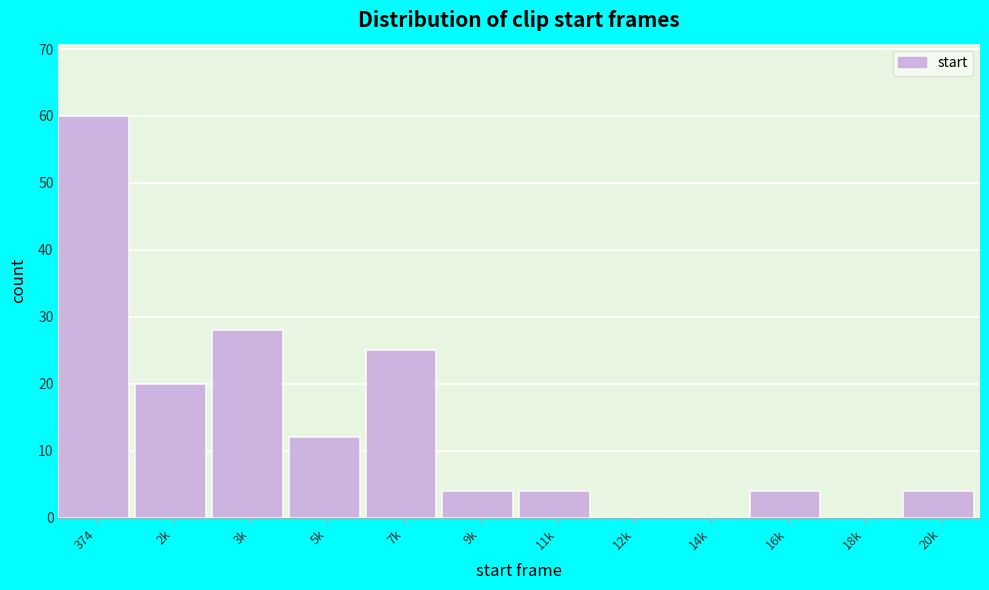

Reading left to right, what are all the values shown in this chart?

374=60	2k=20	3k=28	5k=12	7k=25	9k=4	11k=4	12k=0	14k=0	16k=4	18k=0	20k=4